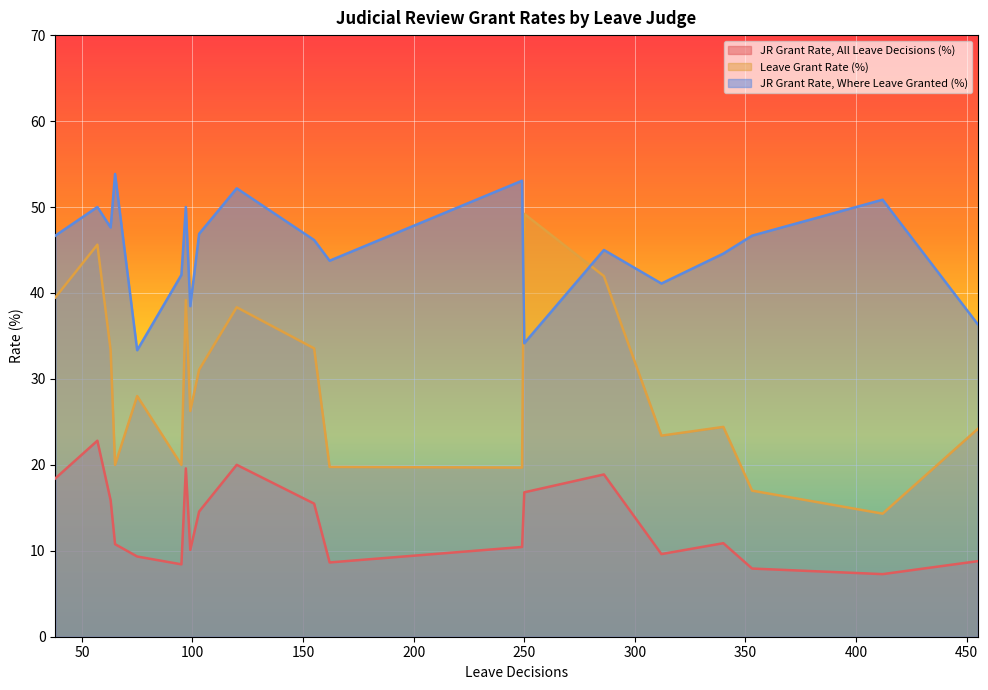

What are all the series names shown in the legend?

JR Grant Rate, All Leave Decisions (%), Leave Grant Rate (%), JR Grant Rate, Where Leave Granted (%)